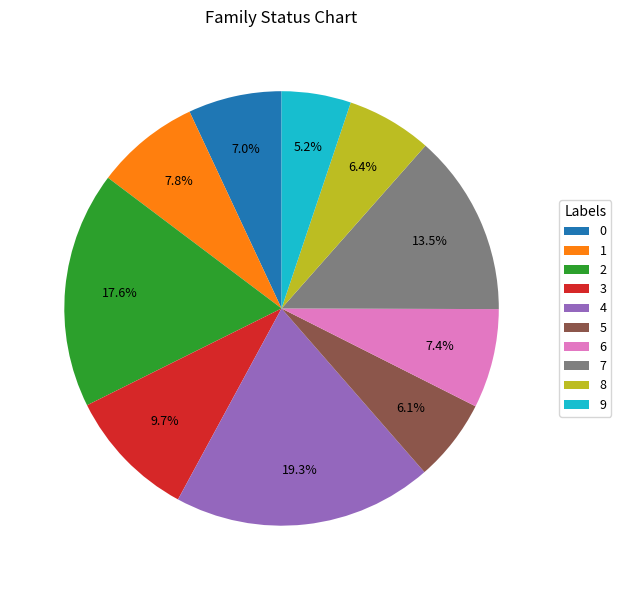

Which category has the biggest portion of the pie?

4